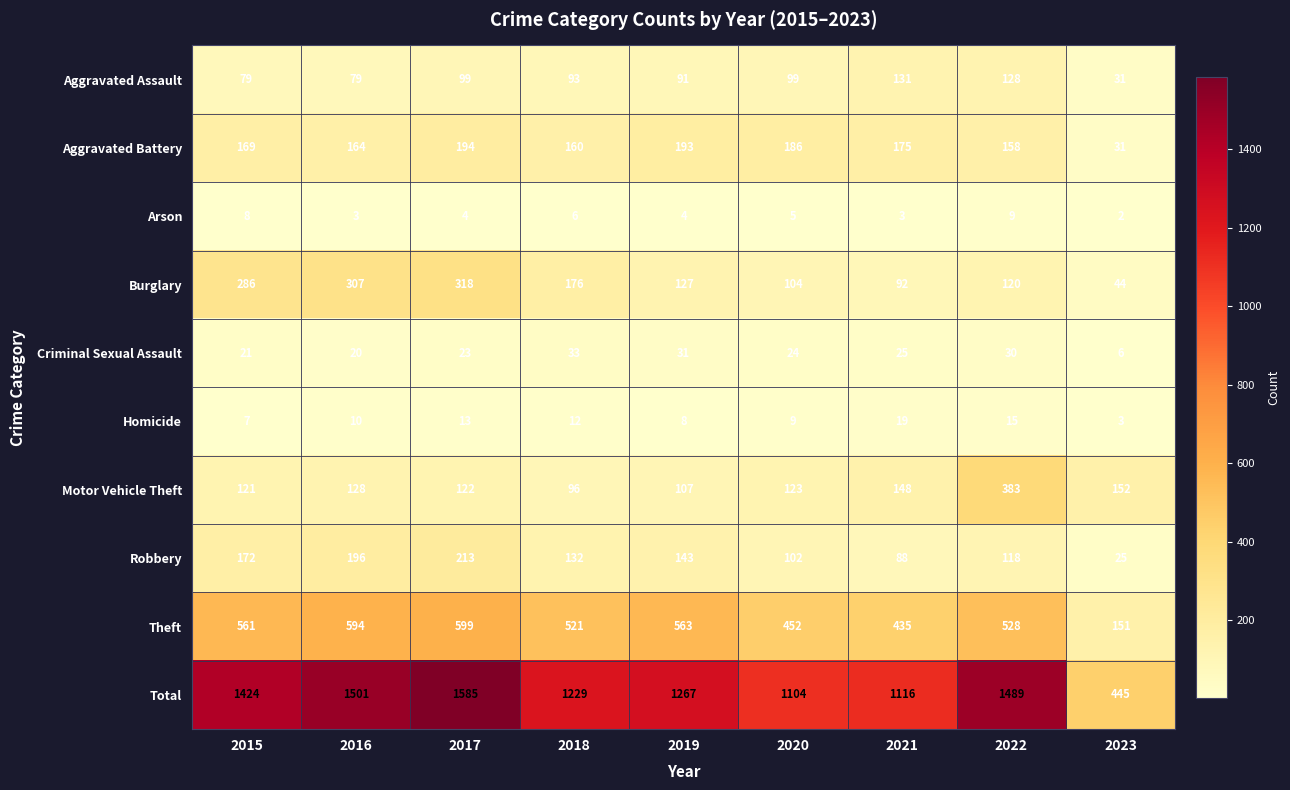

What is the total value across all series at 2020?

2208